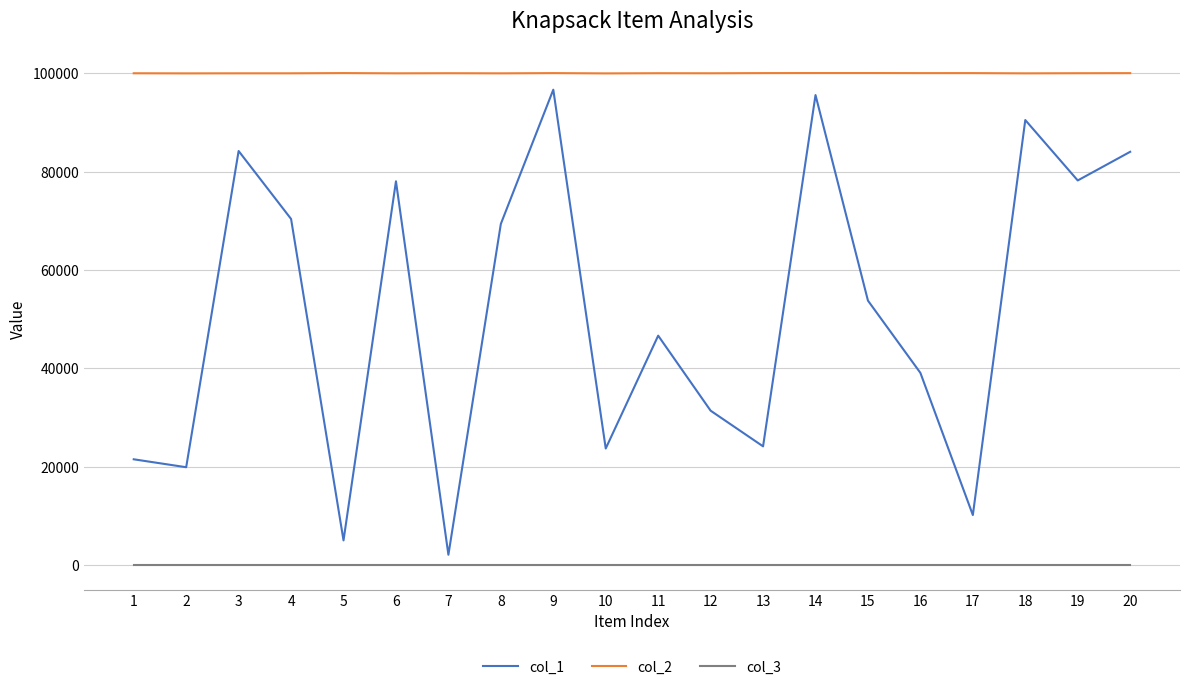

Rank the series at 12 from highest to lowest value.

col_2, col_1, col_3